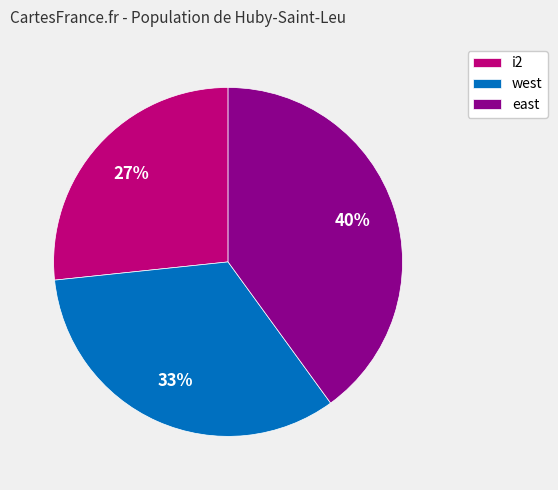

Rank the categories by value from lowest to highest.

i2, west, east